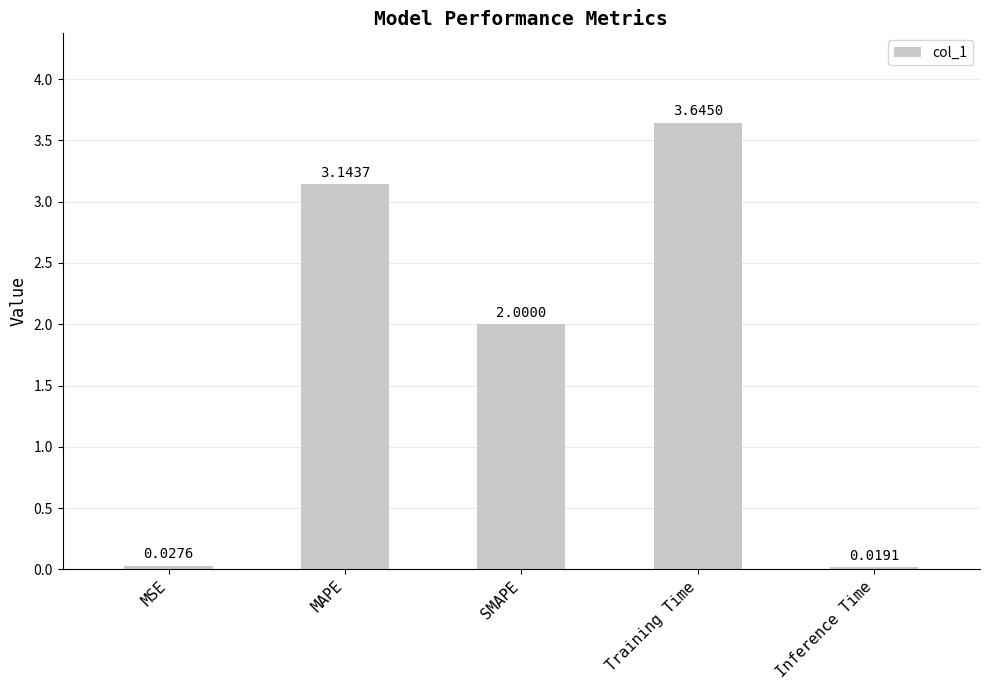

What is the sum of the values at MSE and MAPE?

3.2